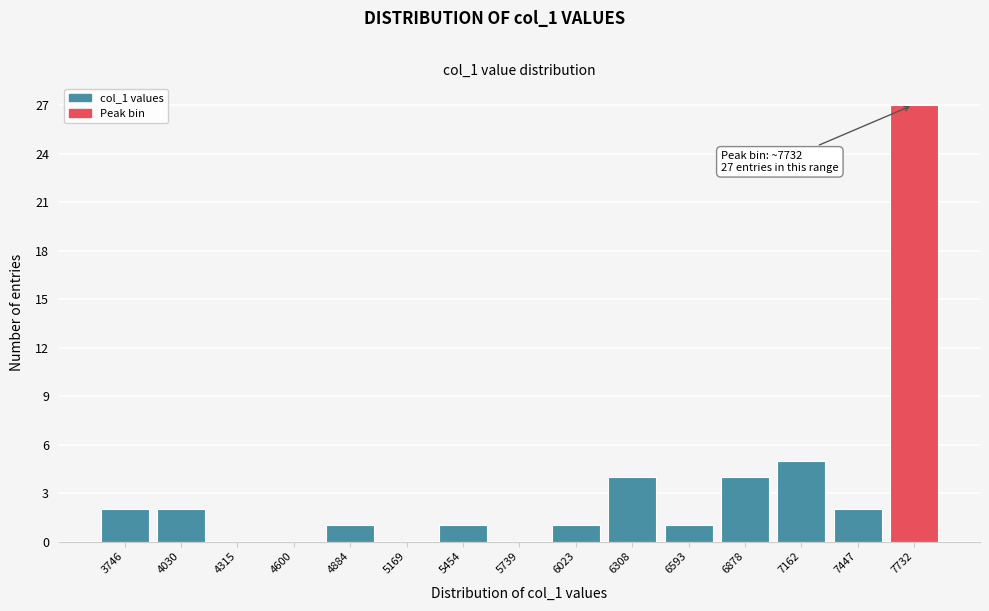

Reading right to left, what are all the values shown in this chart?

7732=27	7447=2	7162=5	6878=4	6593=1	6308=4	6023=1	5739=0	5454=1	5169=0	4884=1	4600=0	4315=0	4030=2	3746=2